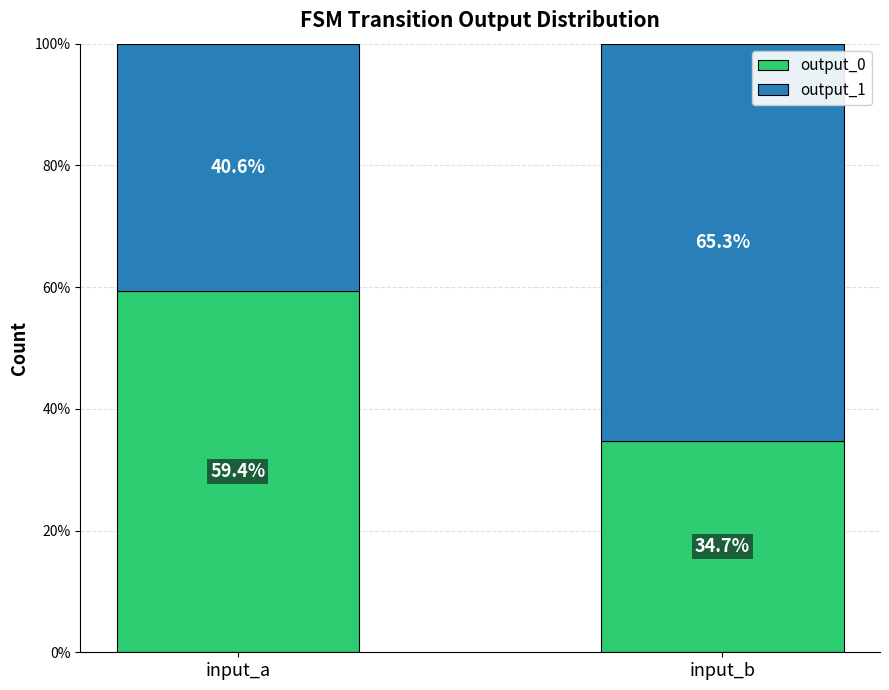

What are all the series names shown in the legend?

output_0, output_1